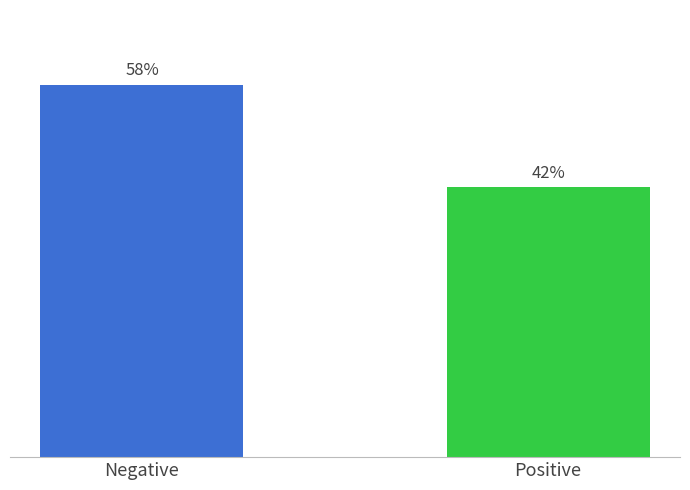

Rank the categories by value from lowest to highest.

Positive, Negative